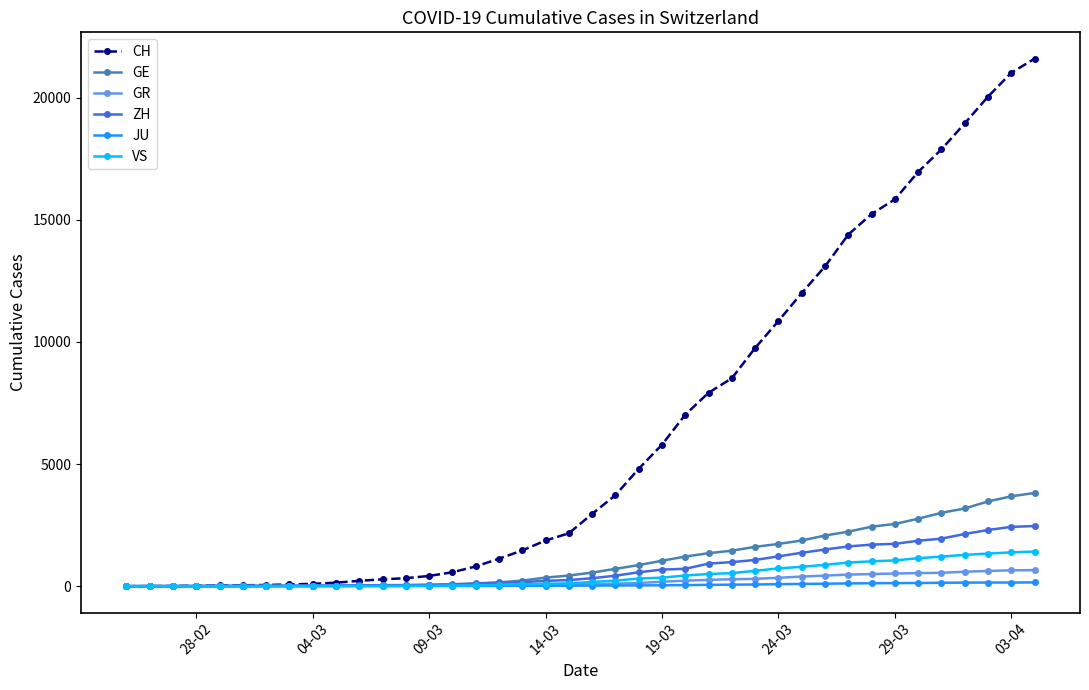

Which series has the largest range (max minus min)?

CH